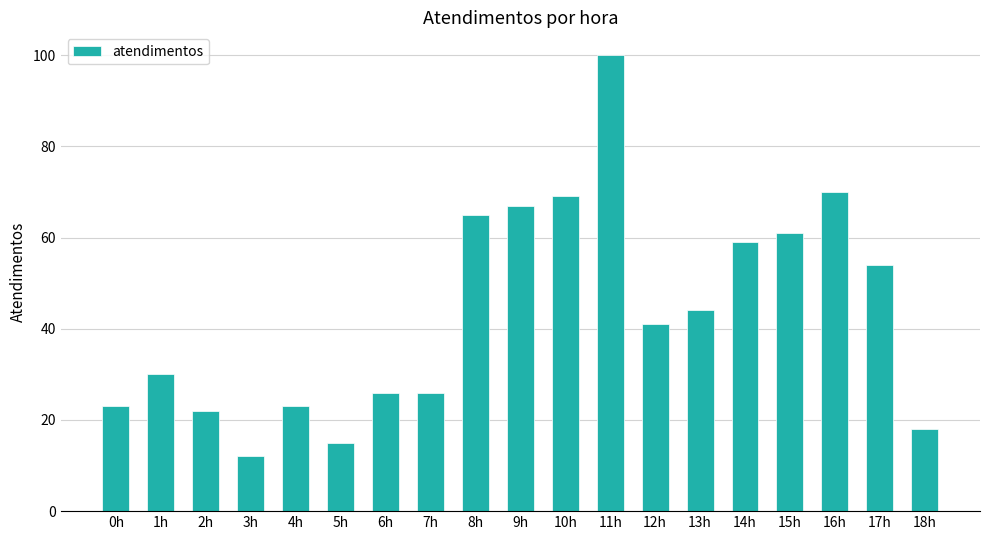

The chart shows a value of 70 at 16h. True or false?

True